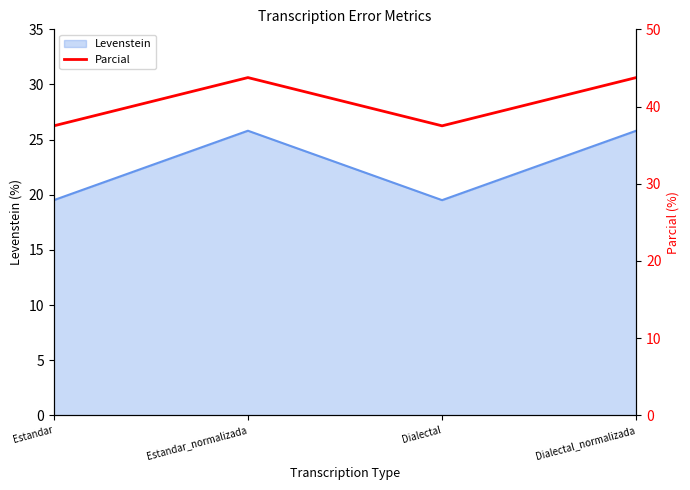

How many lines are shown in the chart?

1